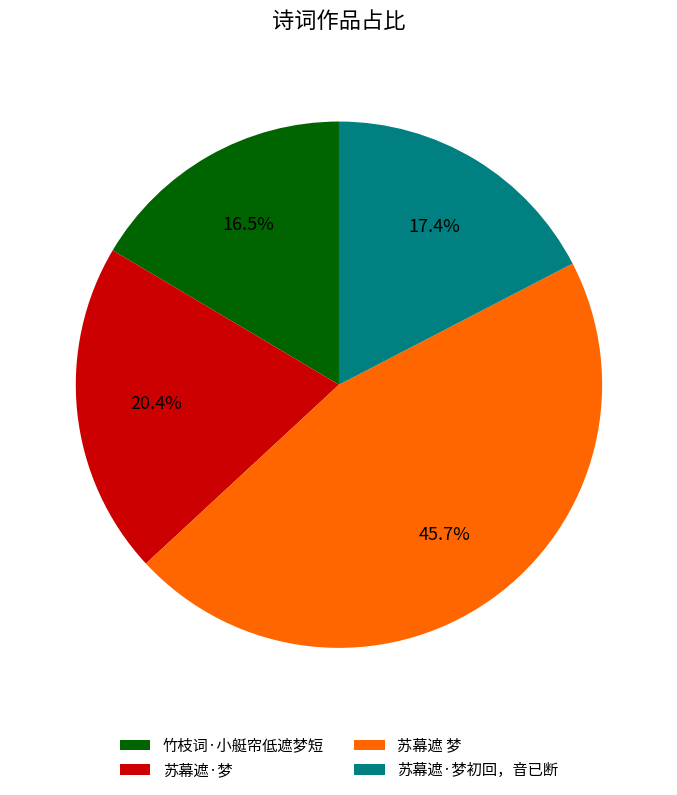

Is there any slice that represents more than half of the pie?

No